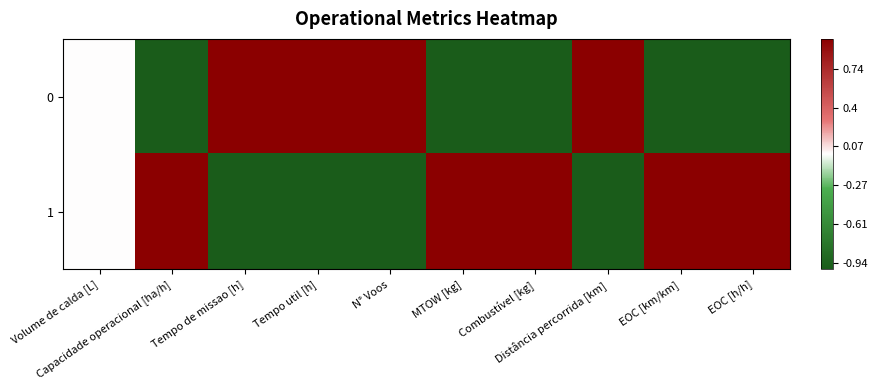

List the series in order of their peak value, highest first.

0, 1